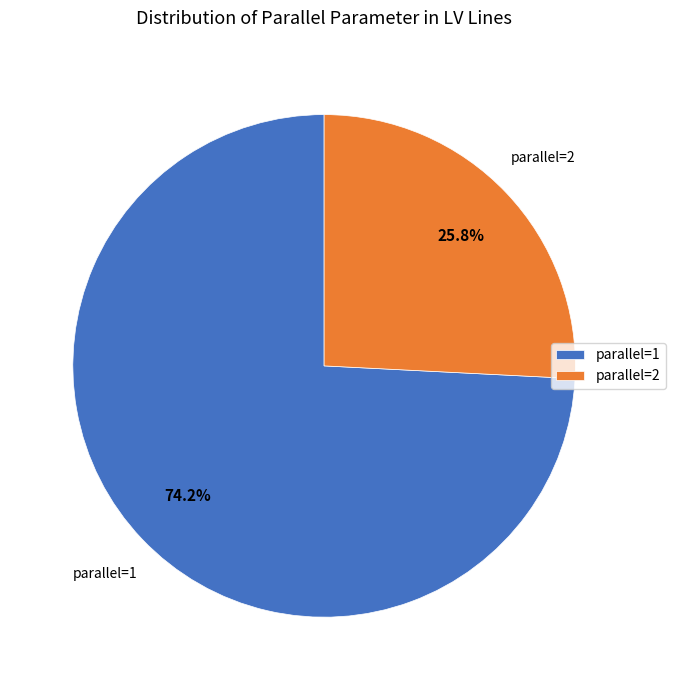

Rank the categories by value from highest to lowest.

parallel=1, parallel=2